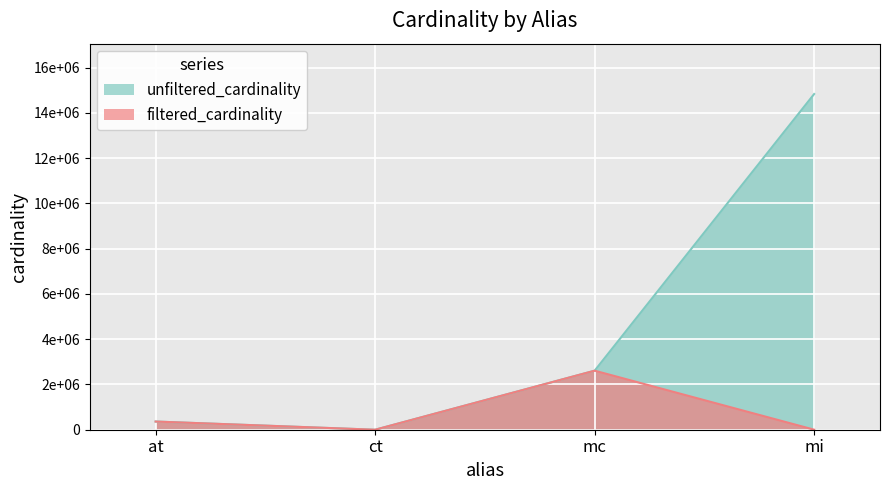

True or false: unfiltered_cardinality and filtered_cardinality intersect in this chart.

False